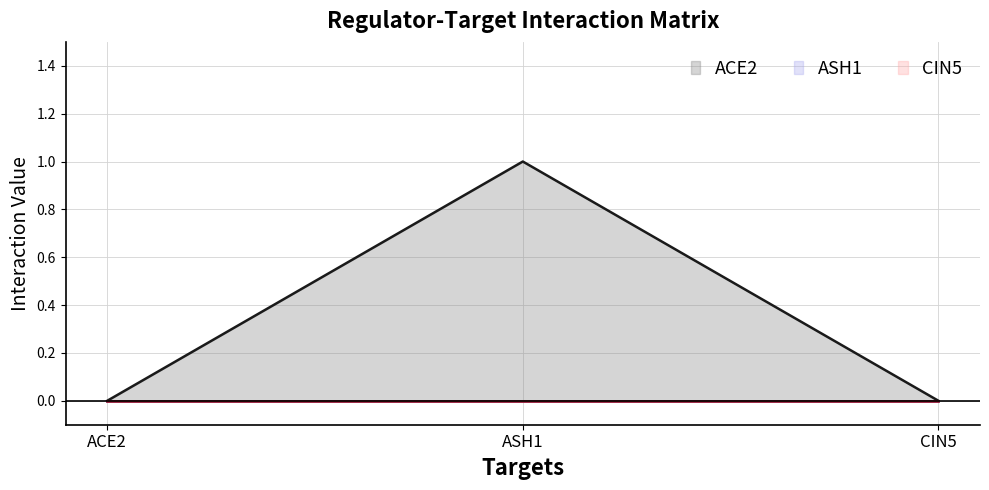

What is the label of the 2nd point from the left?

ASH1